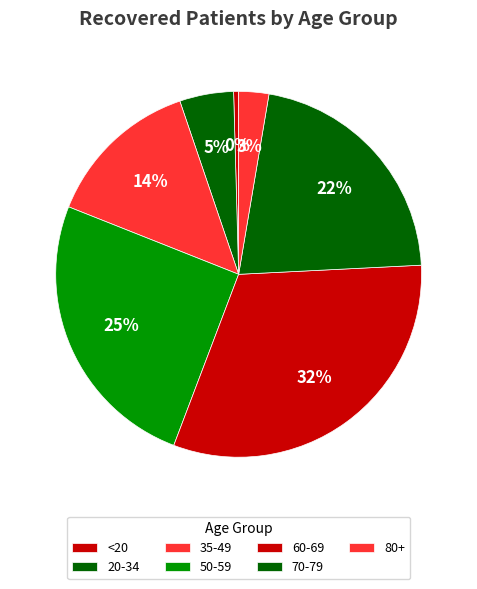

Rank the categories by value from lowest to highest.

<20, 80+, 20-34, 35-49, 70-79, 50-59, 60-69